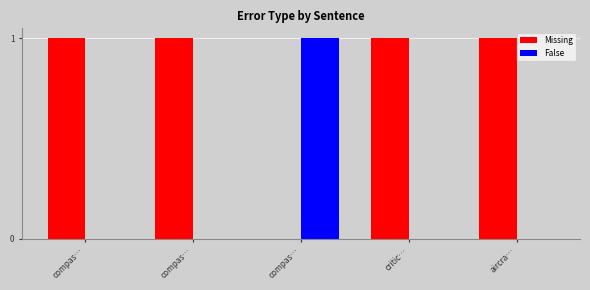

Reading left to right, what are all the values shown in this chart?

Missing: 1	1	0	1	1
False: 0	0	1	0	0